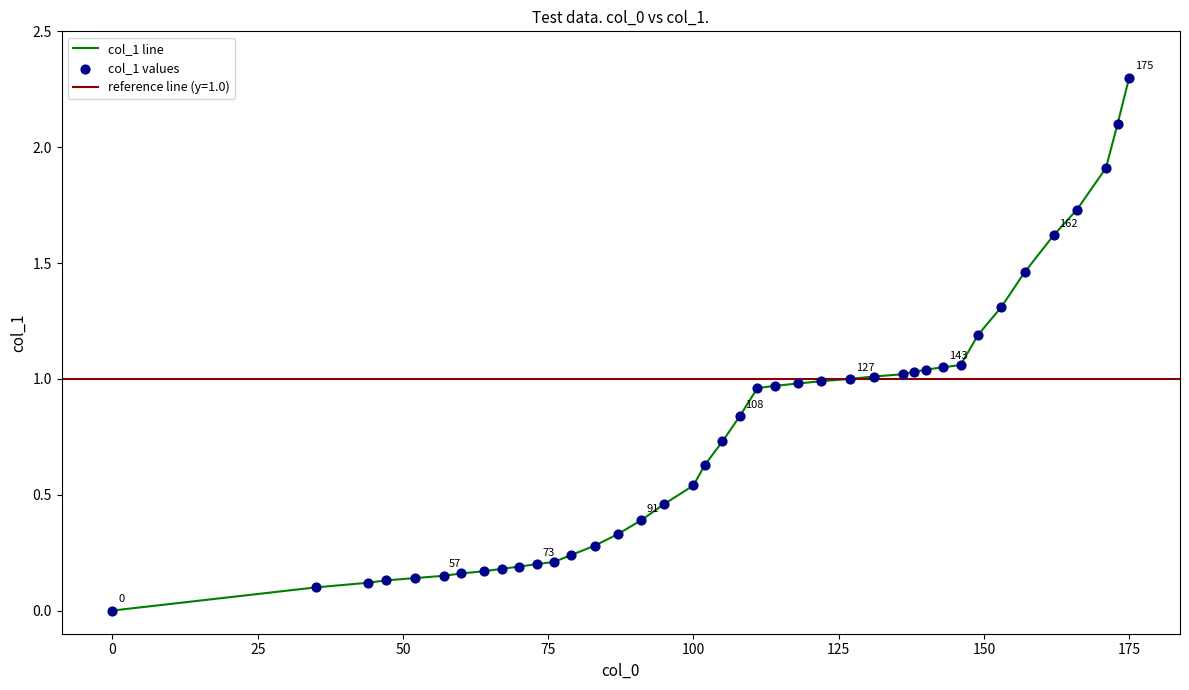

At how many categories does at least one series exceed 1?

14